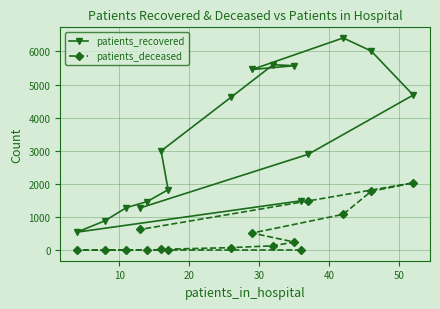

What is the maximum value for patients_recovered?

6406